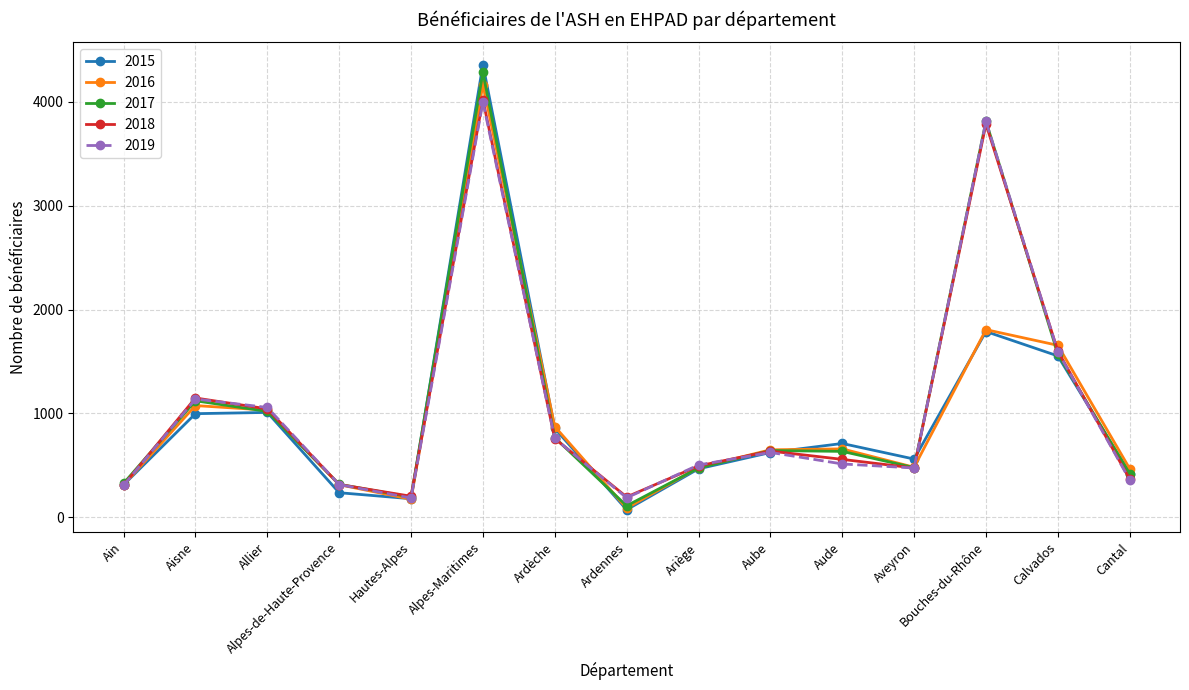

At which label does 2018 reach its peak?

Alpes-Maritimes